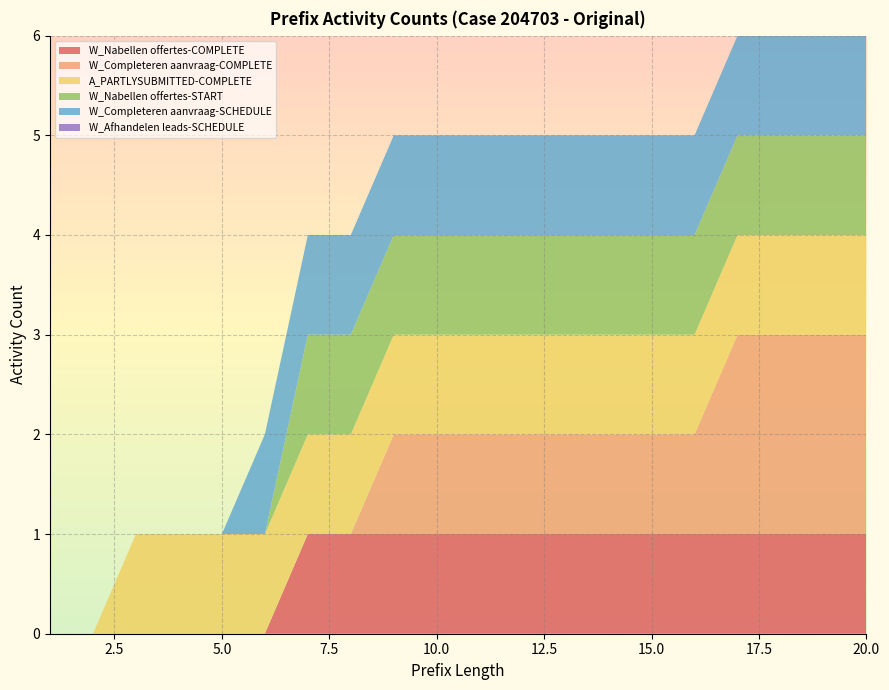

Reading left to right, extract all data points from this chart.

W_Nabellen offertes-COMPLETE: 1=0	2=0	3=0	4=0	5=0	6=0	7=1	8=1	9=1	10=1	11=1	12=1	13=1	14=1	15=1	16=1	17=1	18=1	19=1	20=1
W_Completeren aanvraag-COMPLETE: 1=0	2=0	3=0	4=0	5=0	6=0	7=0	8=0	9=1	10=1	11=1	12=1	13=1	14=1	15=1	16=1	17=2	18=2	19=2	20=2
A_PARTLYSUBMITTED-COMPLETE: 1=0	2=0	3=1	4=1	5=1	6=1	7=1	8=1	9=1	10=1	11=1	12=1	13=1	14=1	15=1	16=1	17=1	18=1	19=1	20=1
W_Nabellen offertes-START: 1=0	2=0	3=0	4=0	5=0	6=0	7=1	8=1	9=1	10=1	11=1	12=1	13=1	14=1	15=1	16=1	17=1	18=1	19=1	20=1
W_Completeren aanvraag-SCHEDULE: 1=0	2=0	3=0	4=0	5=0	6=1	7=1	8=1	9=1	10=1	11=1	12=1	13=1	14=1	15=1	16=1	17=1	18=1	19=1	20=1
W_Afhandelen leads-SCHEDULE: 1=0	2=0	3=0	4=0	5=0	6=0	7=0	8=0	9=0	10=0	11=0	12=0	13=0	14=0	15=0	16=0	17=0	18=0	19=1	20=2